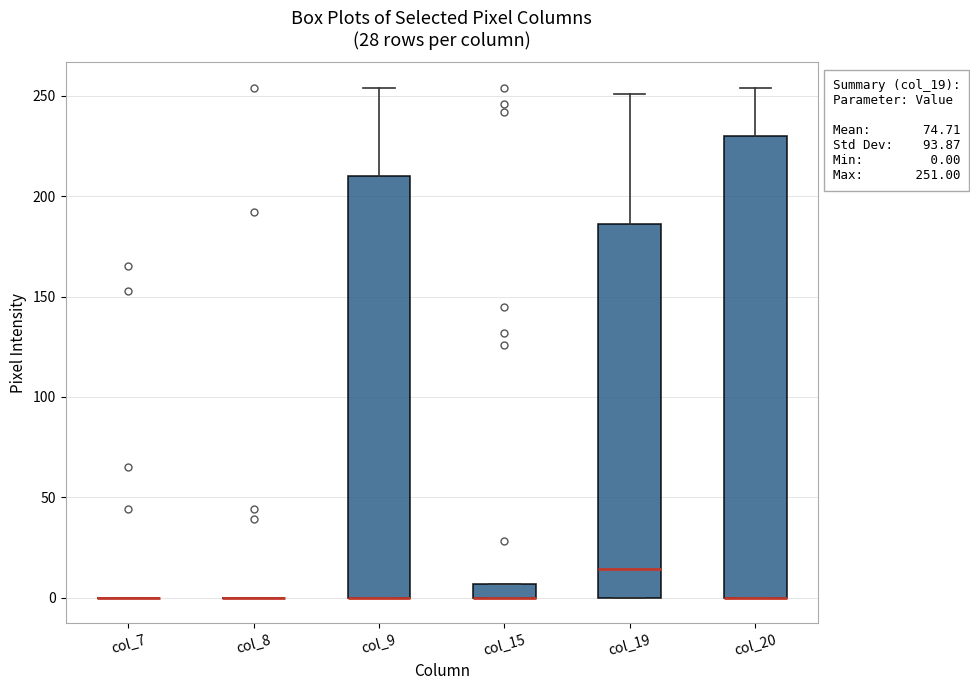

Comparing the boxes themselves (not the whiskers), which one is the tallest?

col_20